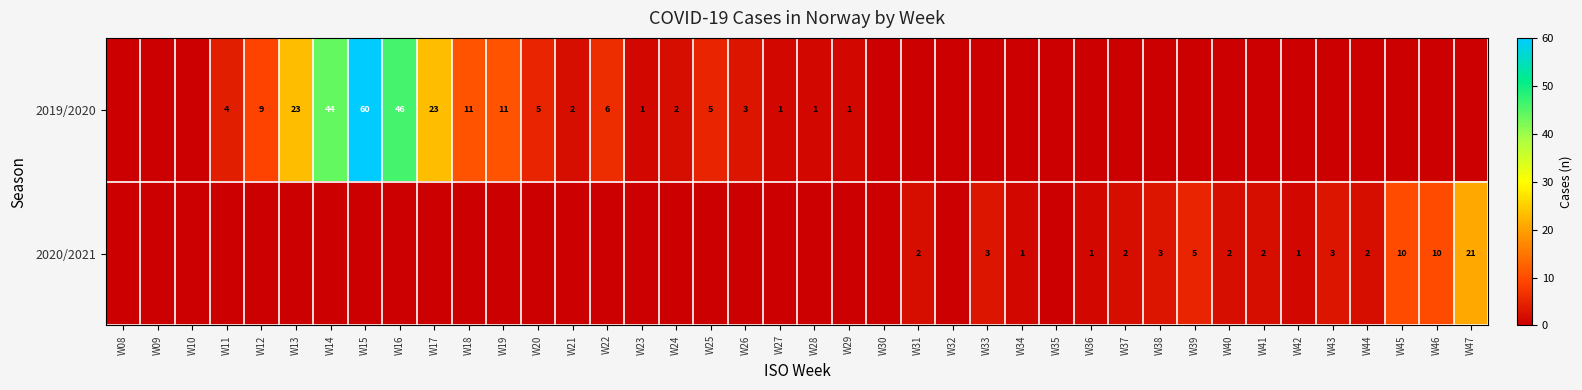

True or false: 2019/2020 has a value of 85 at W15.

False